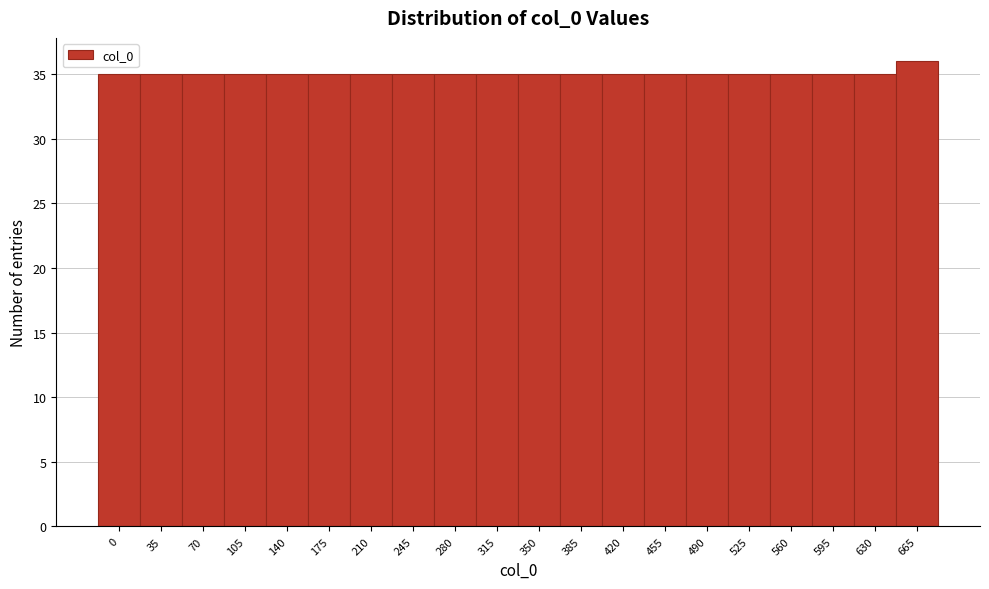

Reading left to right, what are all the values shown in this chart?

35	35	35	35	35	35	35	35	35	35	35	35	35	35	35	35	35	35	35	36